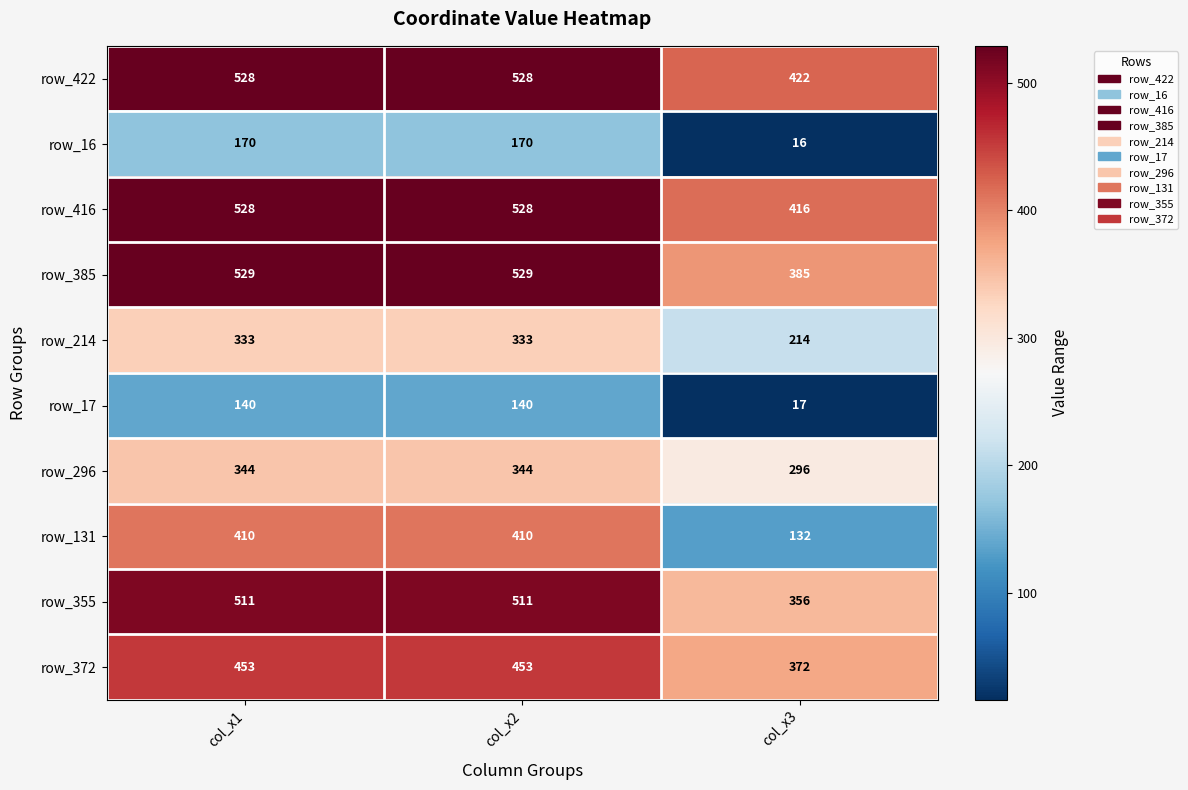

Is the value of row_214 at col_x3 greater than the value of row_16 at col_x1?

Yes